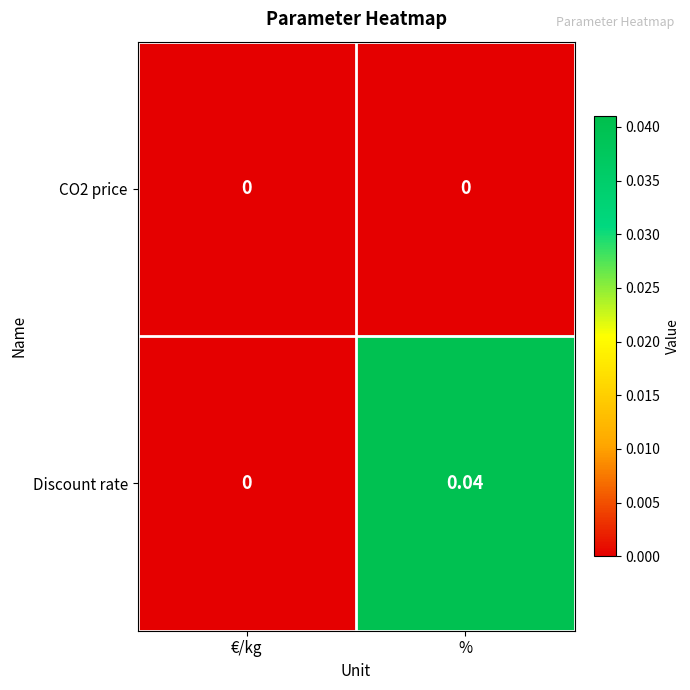

How many series are shown in this chart?

2